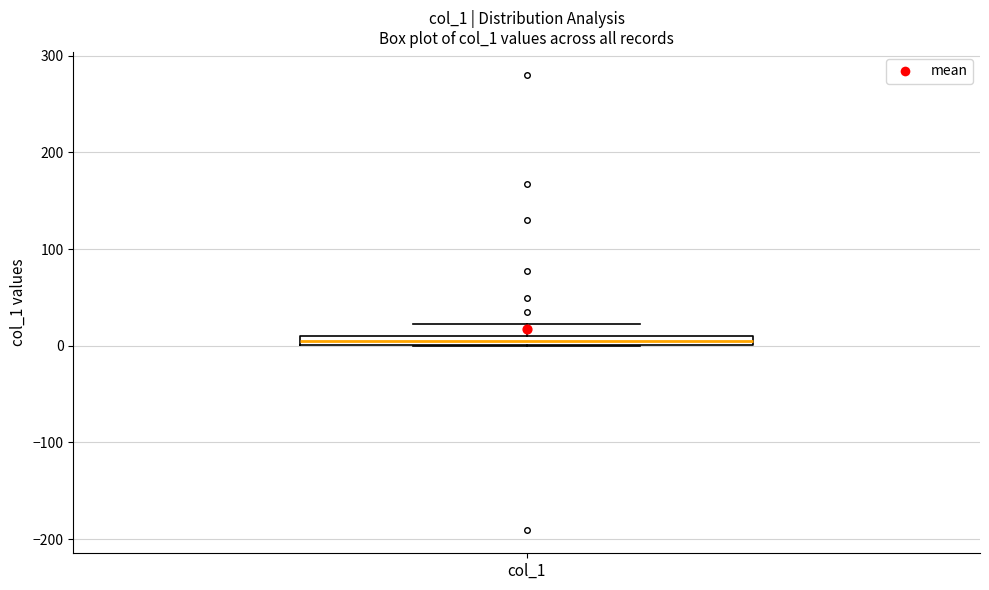

Where is the upper edge of the box for col_1 on the y-axis? The values are not printed on the chart, so give them approximately, as read against the axis.

10